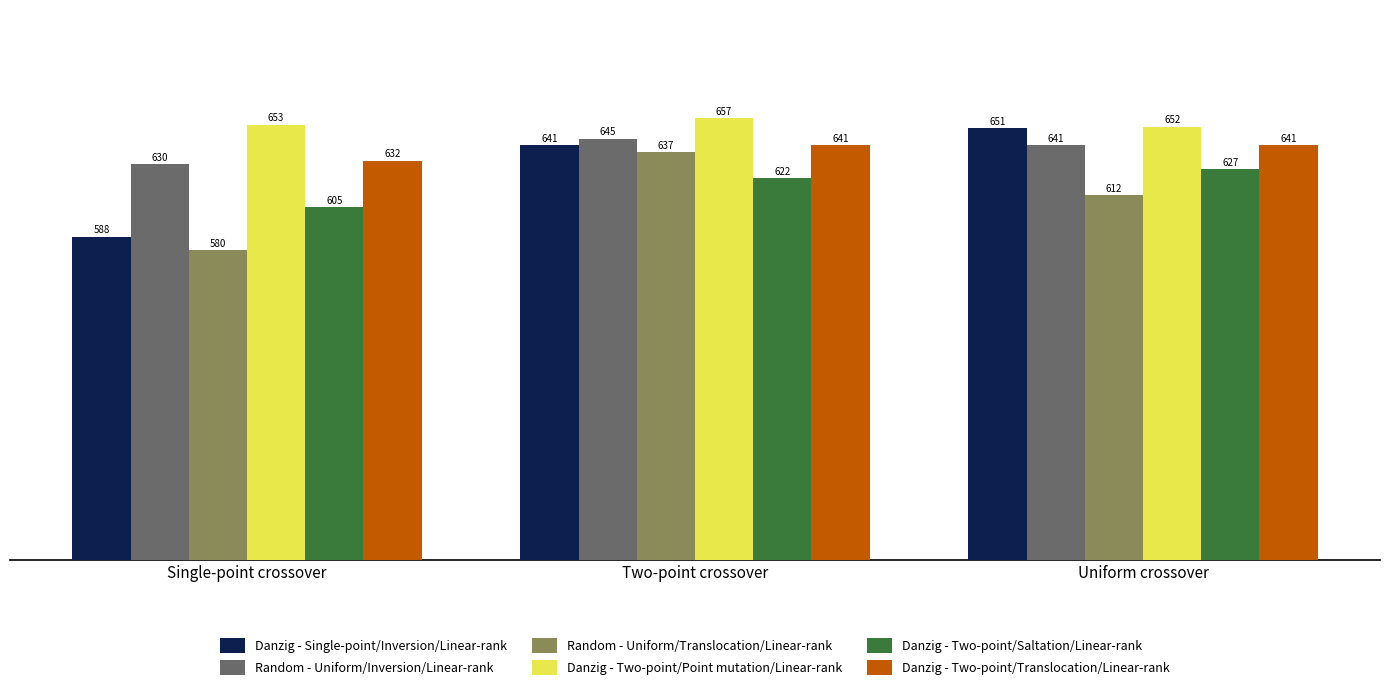

How many data points does each series have?

3